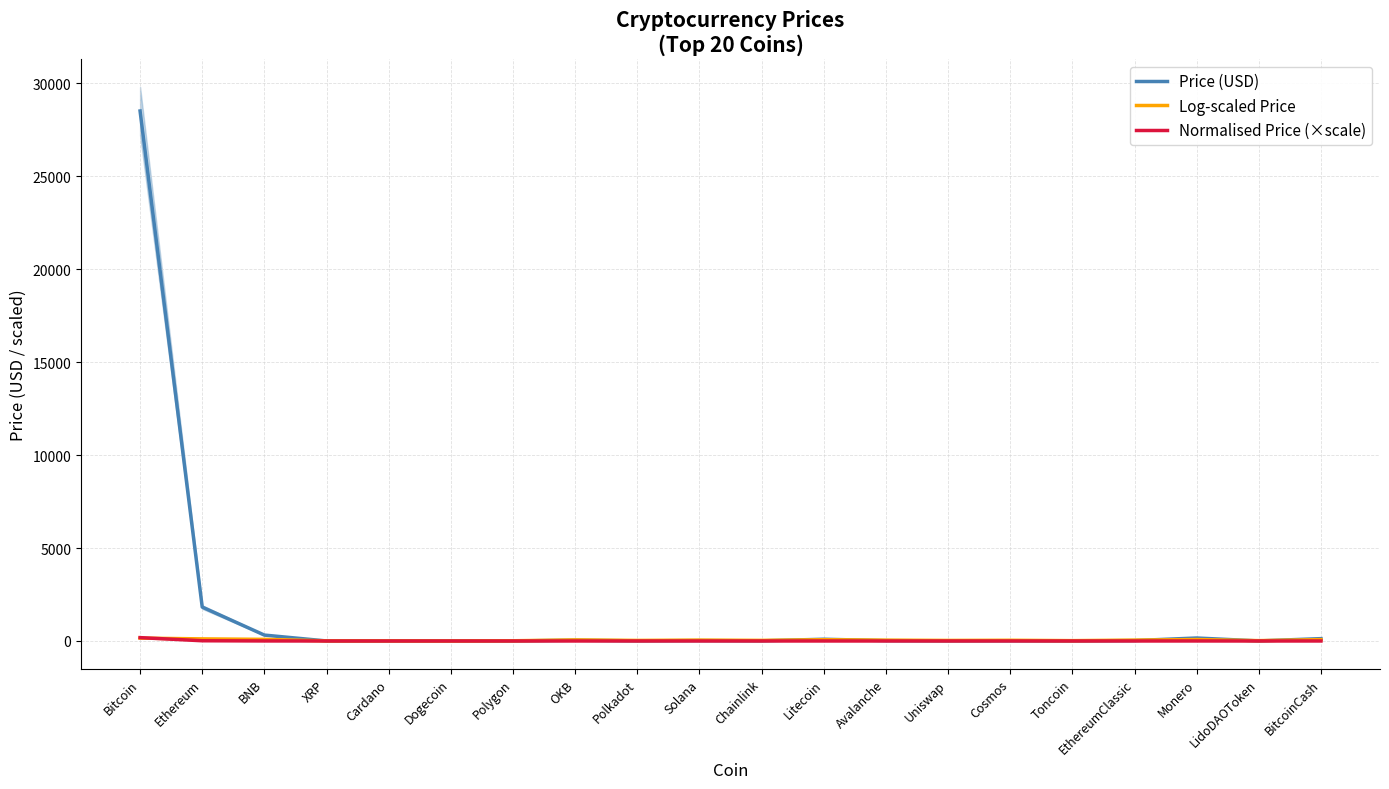

True or false: Normalised Price (×scale) and Price (USD) cross at least once.

False